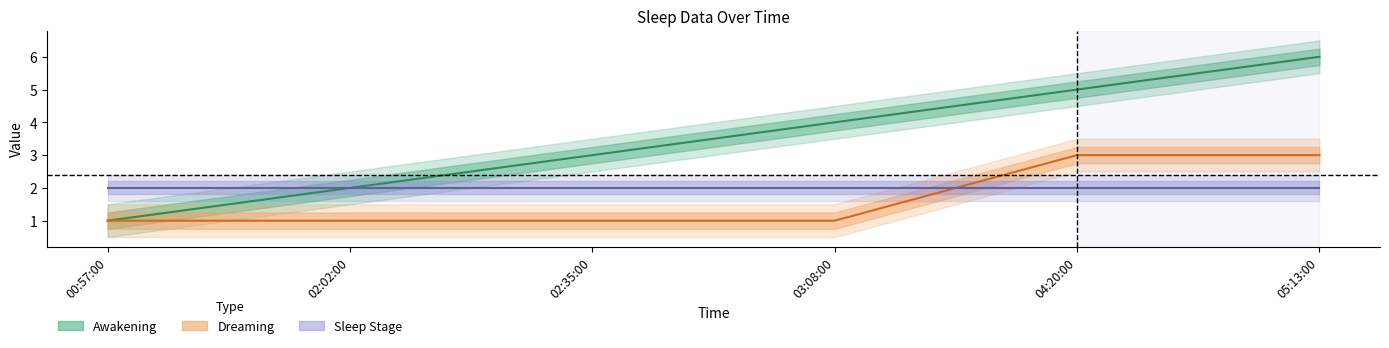

Which has a higher value, 03:08:00 or 04:20:00?

04:20:00